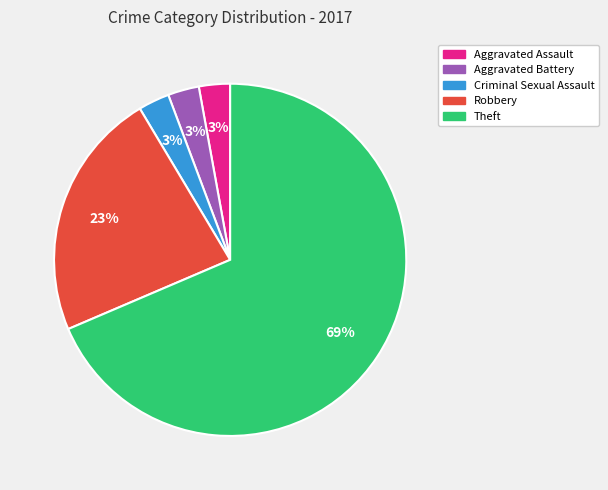

Do Criminal Sexual Assault and Robbery together represent more than half of the pie?

No